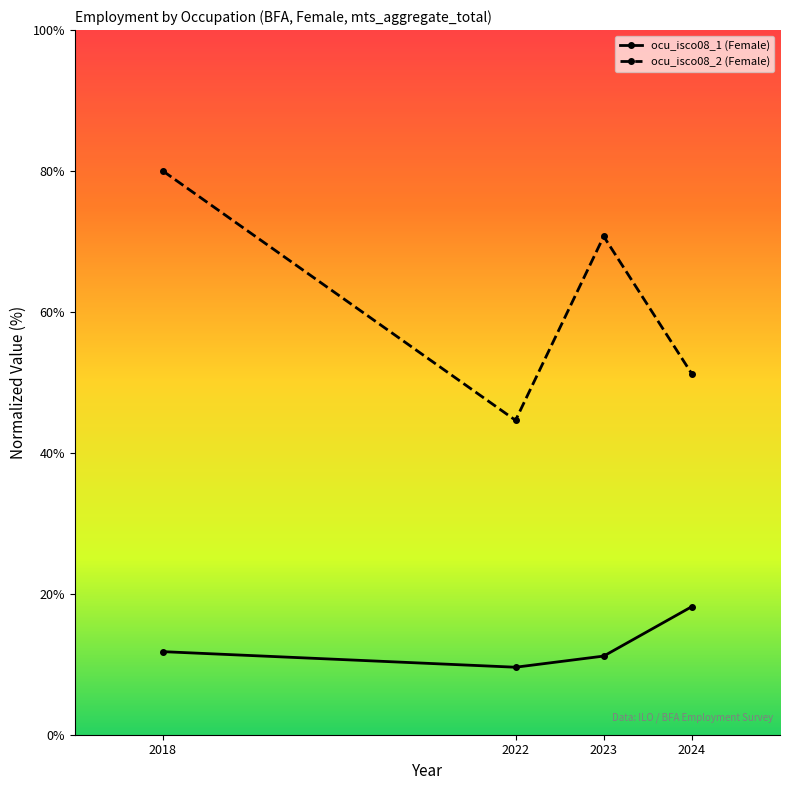

What is the difference between the maximum and minimum values in the ocu_isco08_1 (Female) series?

8.6